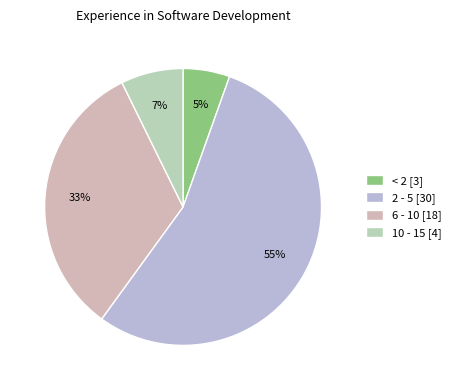

Which category has the smallest portion of the pie?

< 2